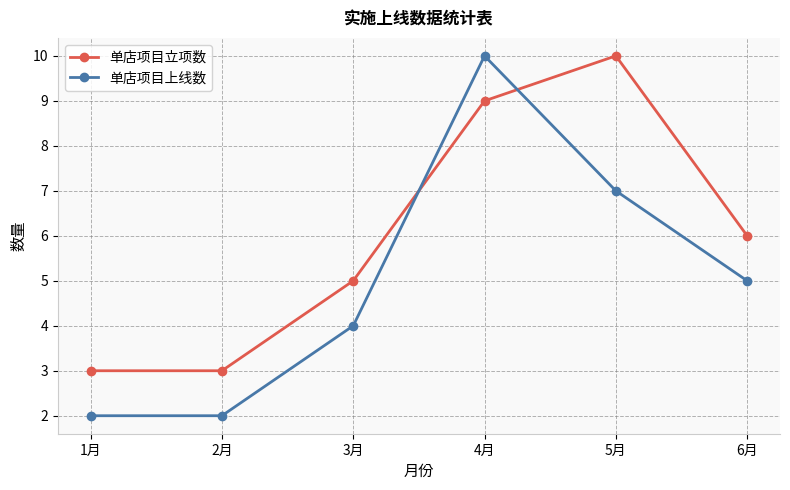

At which category is the sum across all series the highest?

4月